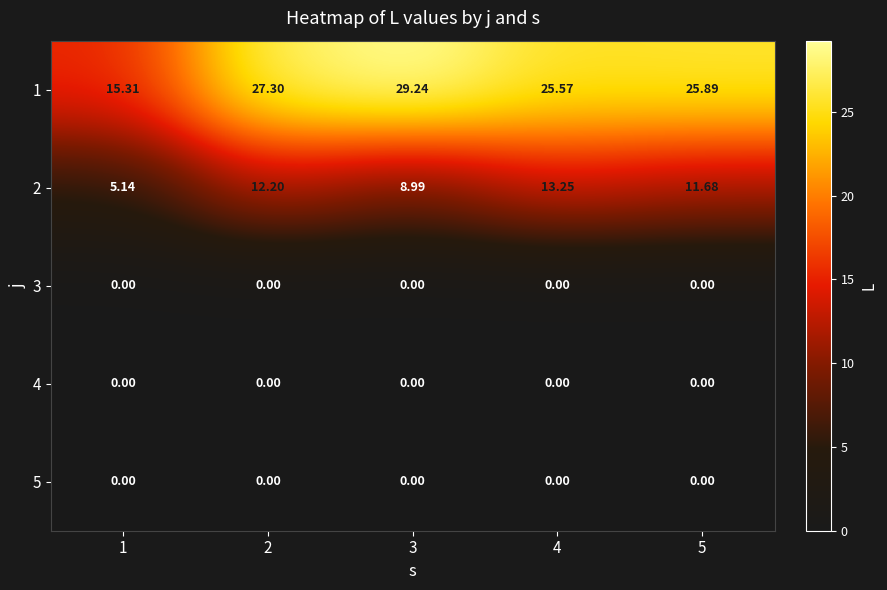

At how many categories does at least one series exceed 14?

5